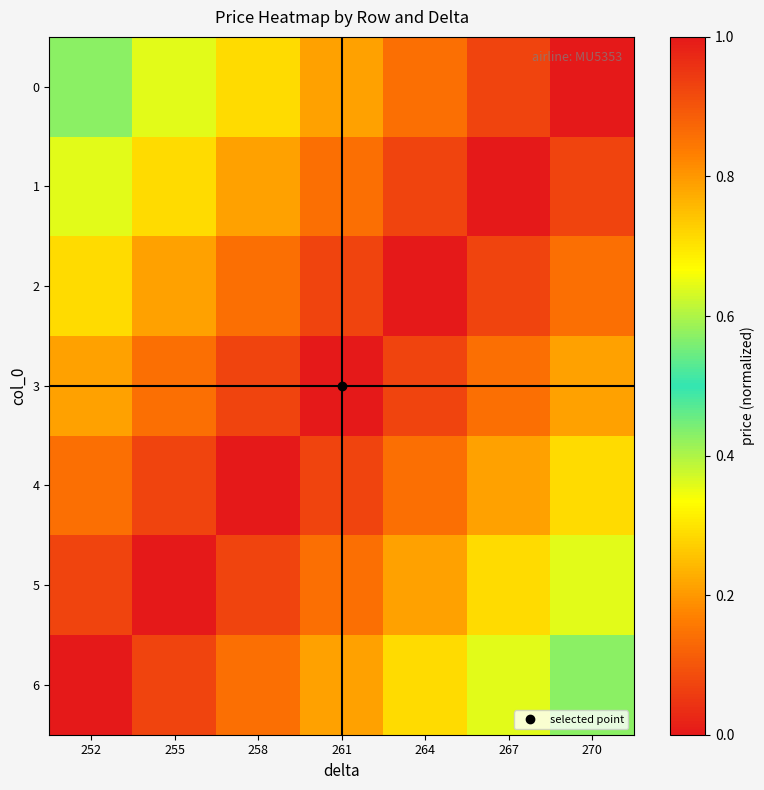

Reading right to left, transcribe all the data shown in this chart.

0: 270=1.0	267=0.9	264=0.9	261=0.8	258=0.7	255=0.6	252=0.6
1: 270=0.9	267=1.0	264=0.9	261=0.9	258=0.8	255=0.7	252=0.6
2: 270=0.9	267=0.9	264=1.0	261=0.9	258=0.9	255=0.8	252=0.7
3: 270=0.8	267=0.9	264=0.9	261=1.0	258=0.9	255=0.9	252=0.8
4: 270=0.7	267=0.8	264=0.9	261=0.9	258=1.0	255=0.9	252=0.9
5: 270=0.6	267=0.7	264=0.8	261=0.9	258=0.9	255=1.0	252=0.9
6: 270=0.6	267=0.6	264=0.7	261=0.8	258=0.9	255=0.9	252=1.0